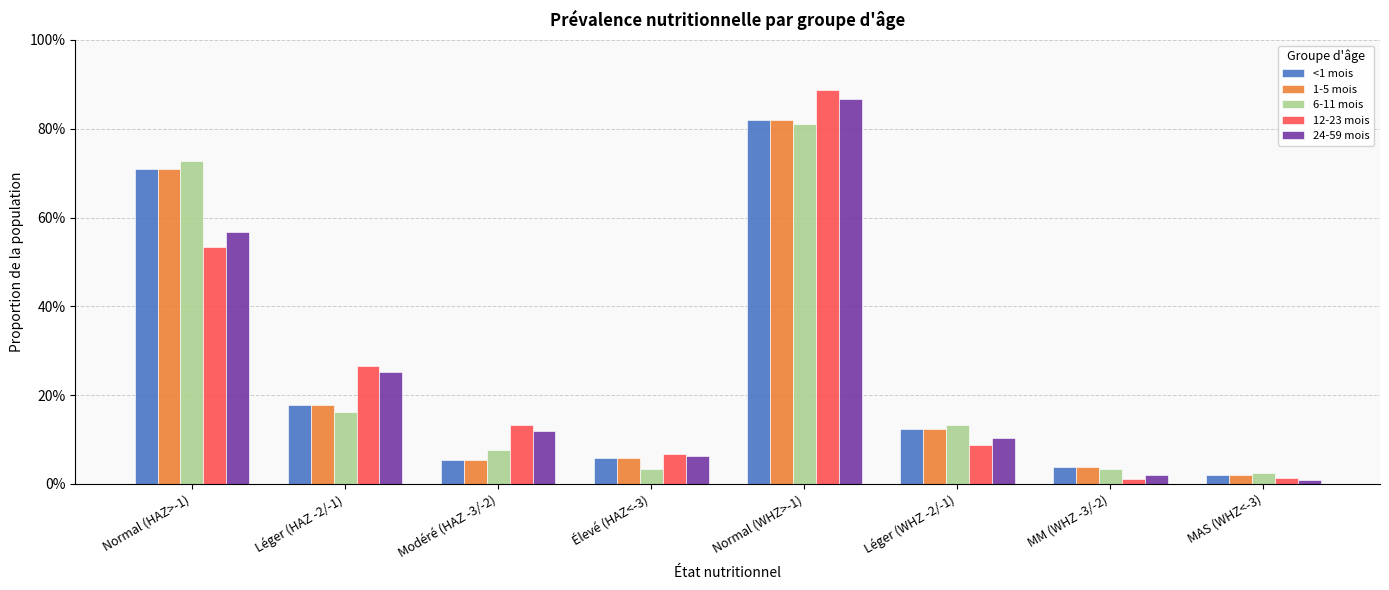

Which series has the widest spread of values?

12-23 mois